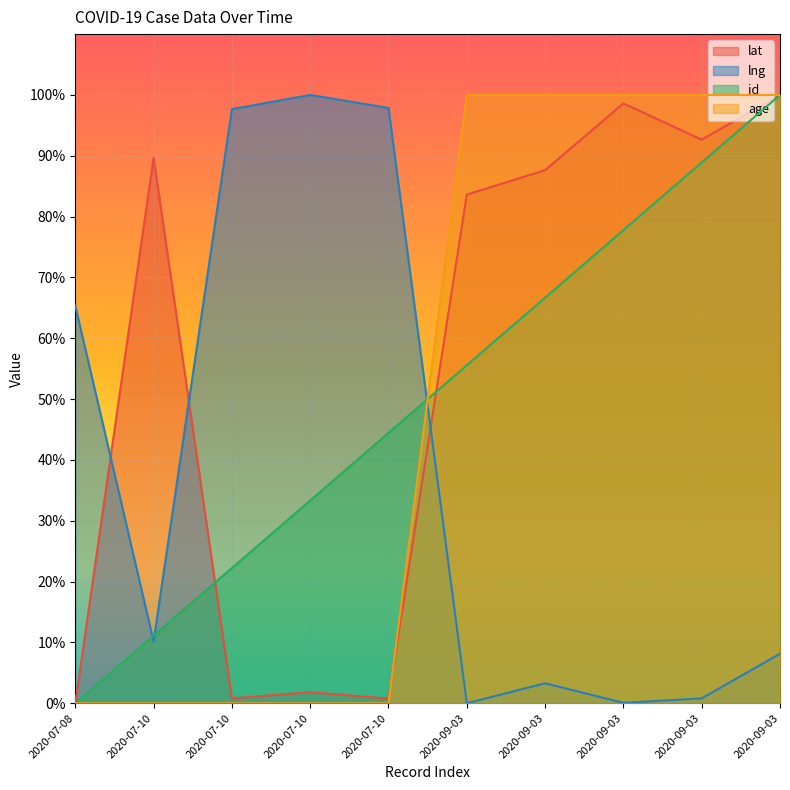

At 2020-09-03, list the series in order from smallest to largest.

lng, id, lat, age